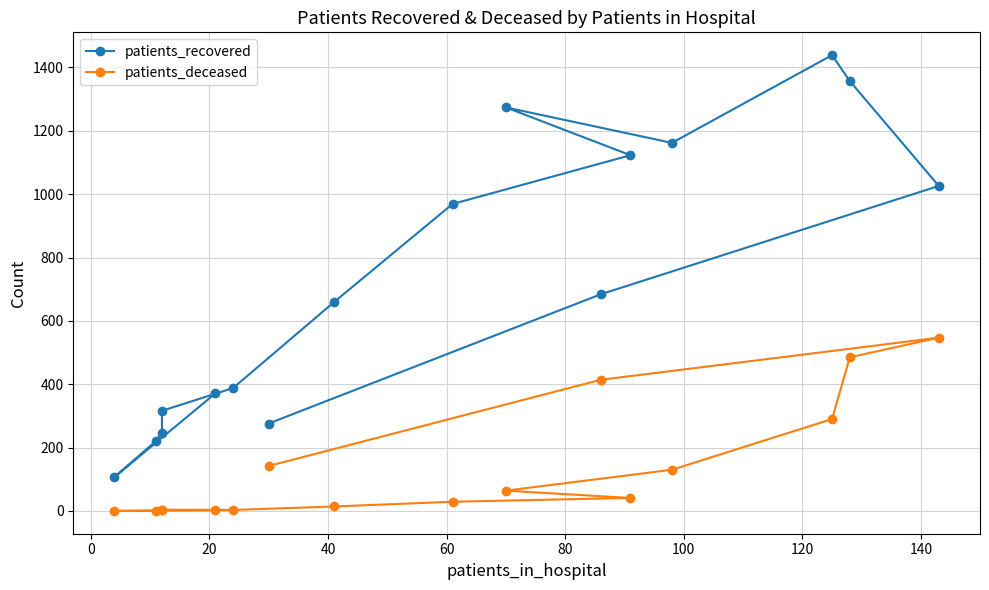

In patients_recovered, how many points are higher than both neighbors (excluding endpoints)?

2